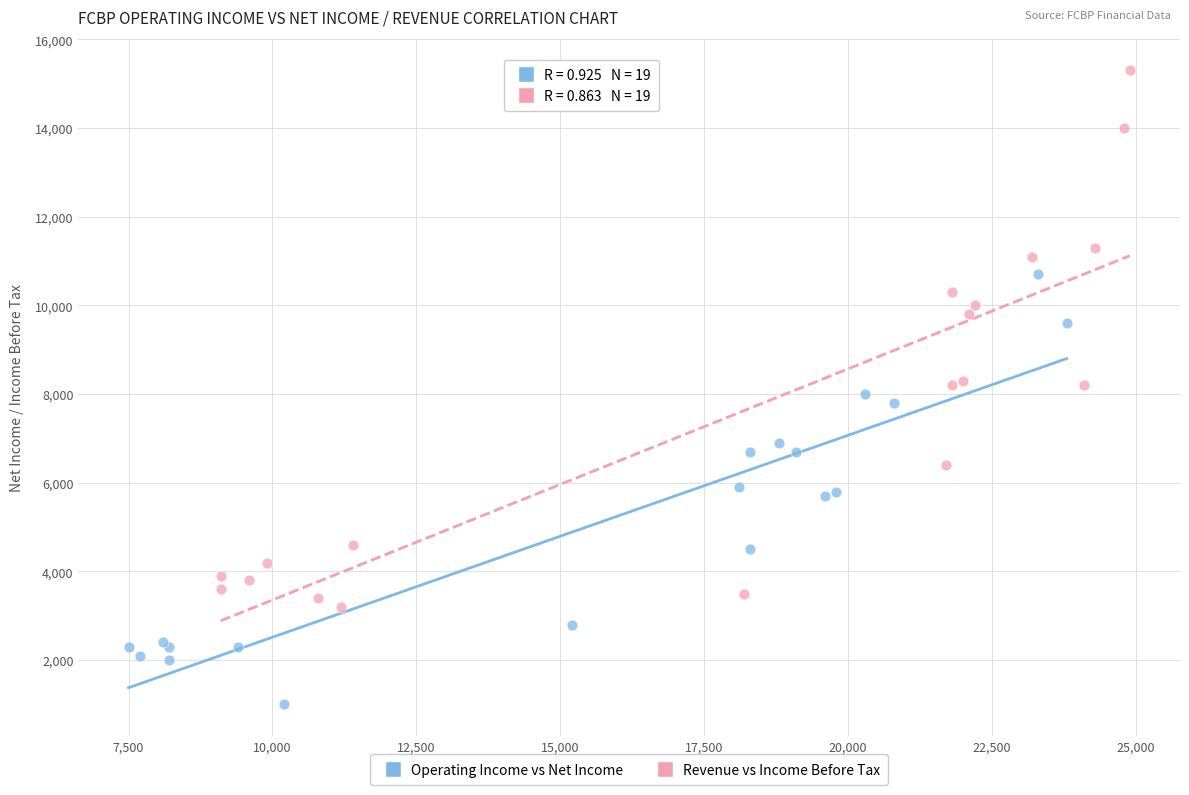

Which series reaches the maximum Y coordinate?

Revenue vs Income Before Tax